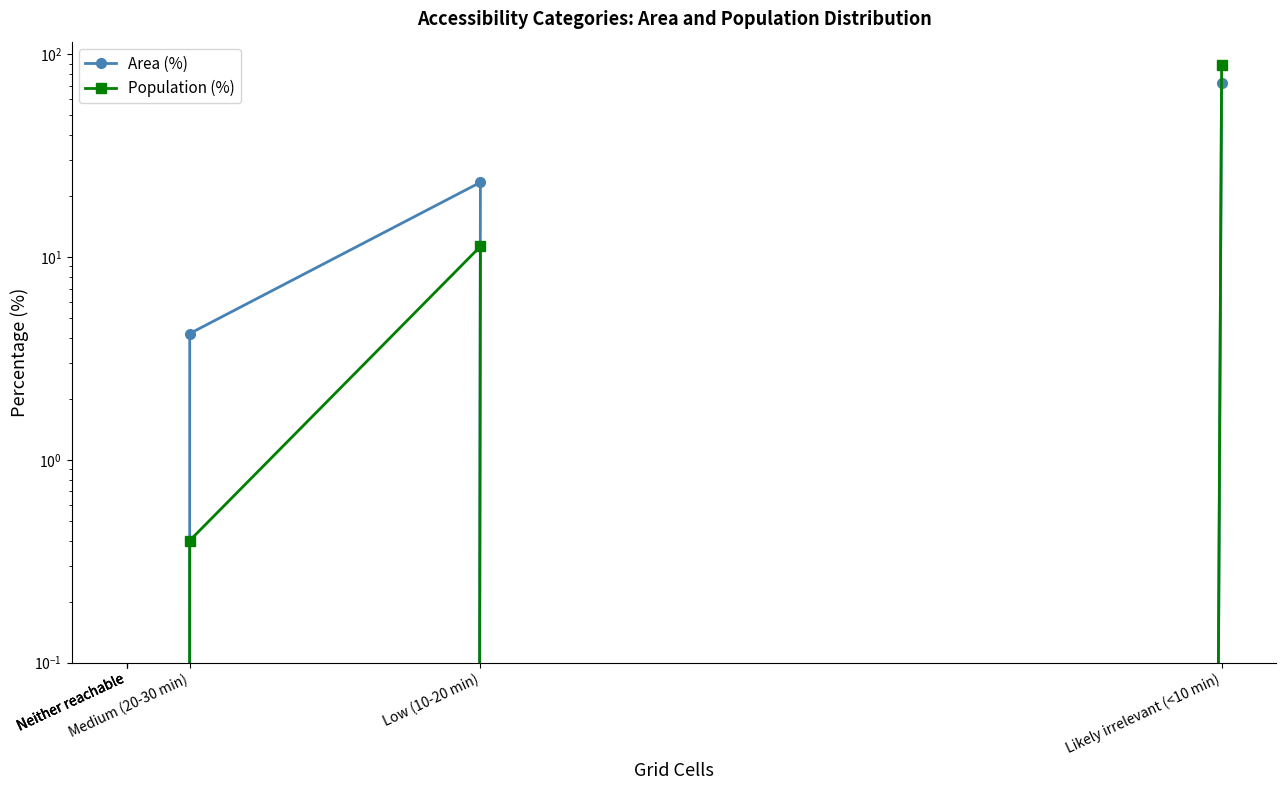

True or false: Area (%) has a value of -49.0 at Neither reachable.

False